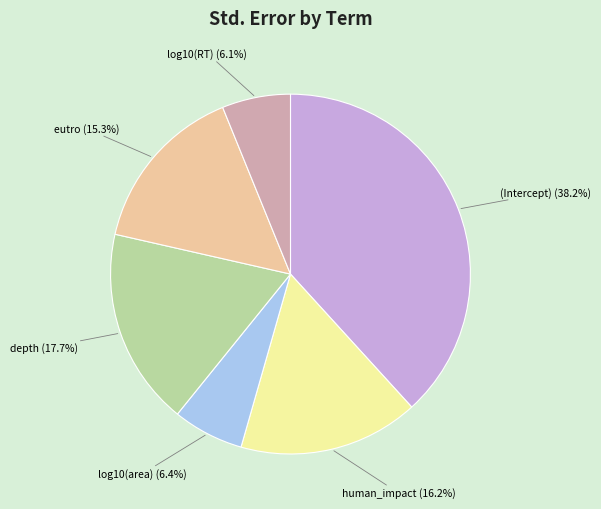

To the nearest percent, what percentage of the pie is (Intercept)?

38%